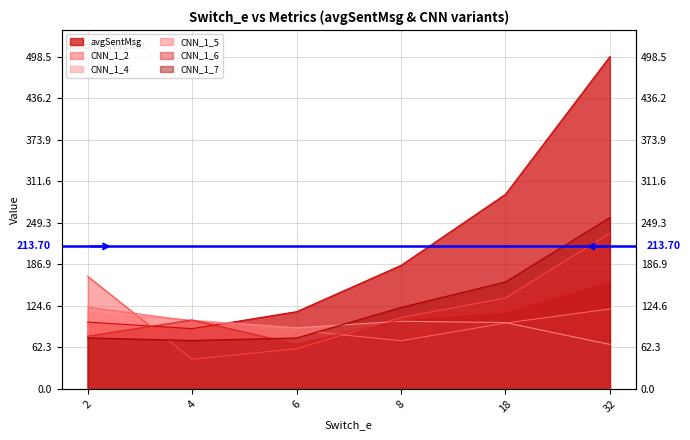

Is it true that CNN_1_6 equals 32.8 at 6?

False